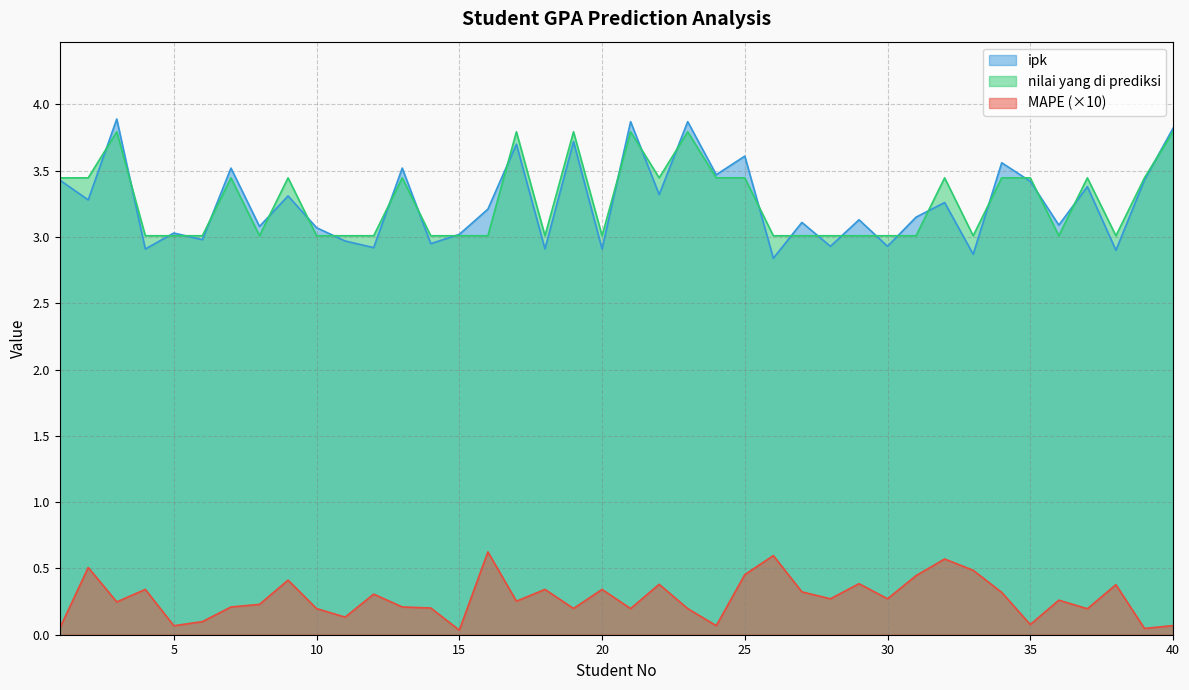

Is it true that nilai yang di prediksi equals 3.0 at 6?

True